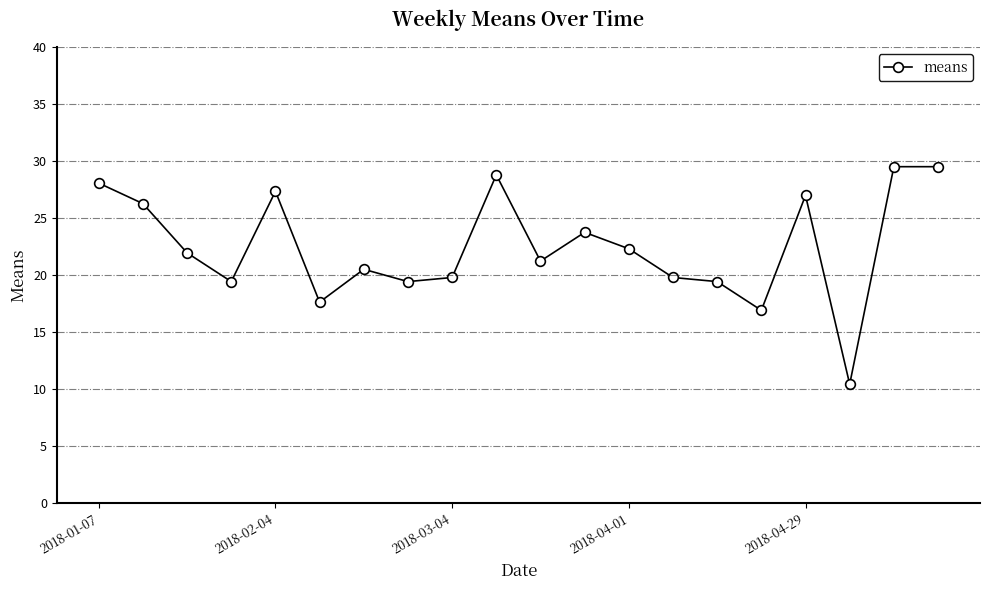

True or false: the data has more than 1 interior local peaks.

True